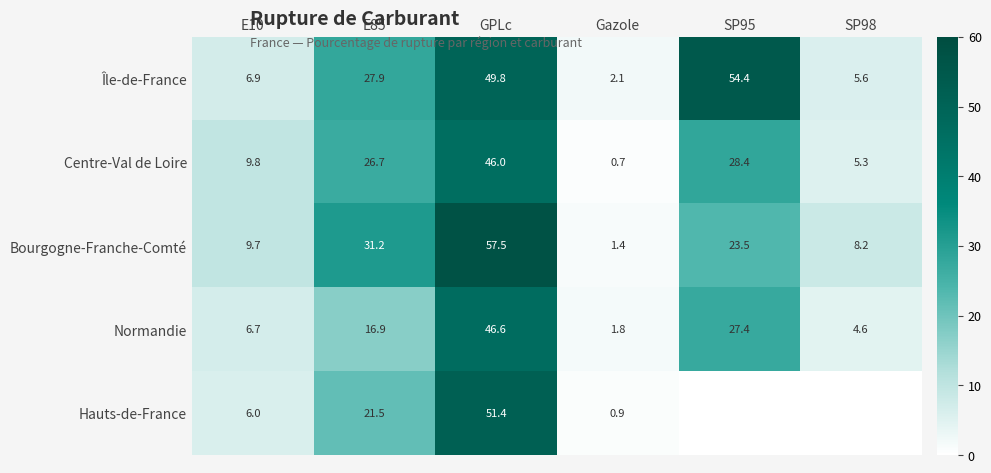

What is the difference between the maximum and minimum values in the Centre-Val de Loire series?

45.3